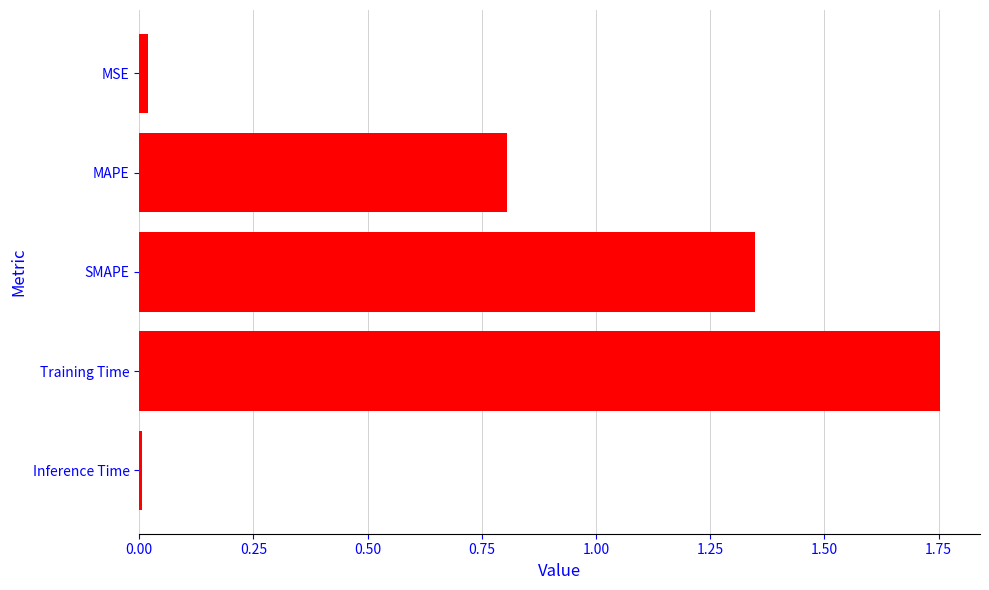

What is the change in value from MAPE to SMAPE?

+0.5